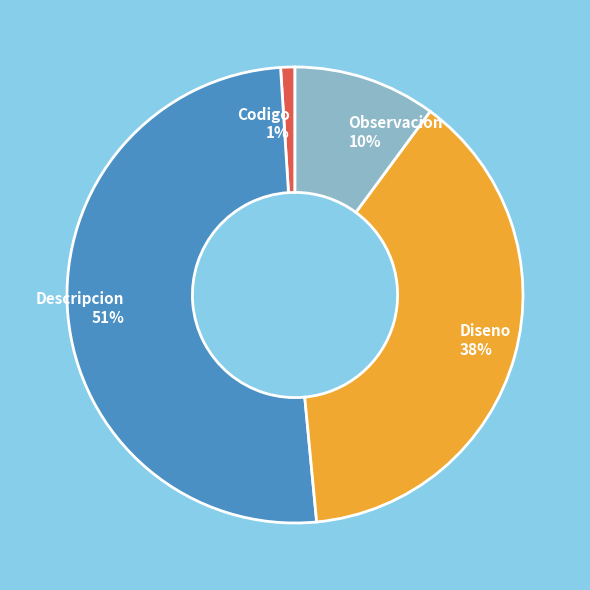

Count the number of slices in the pie.

4